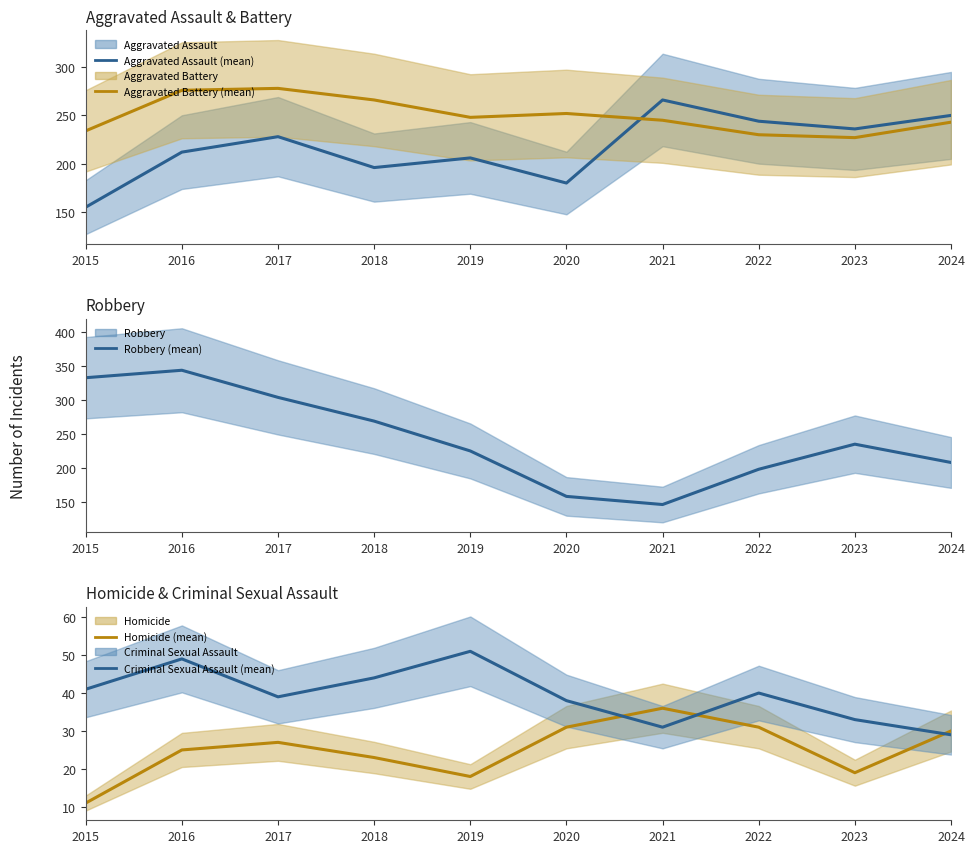

How many values in the Homicide series are below 27?

5